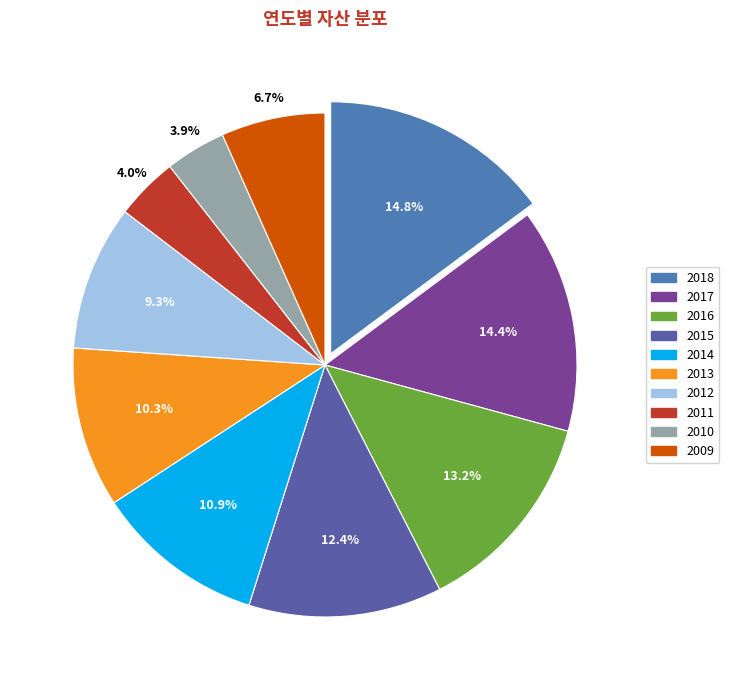

Is the sum of 2018 and 2013 greater than half?

No